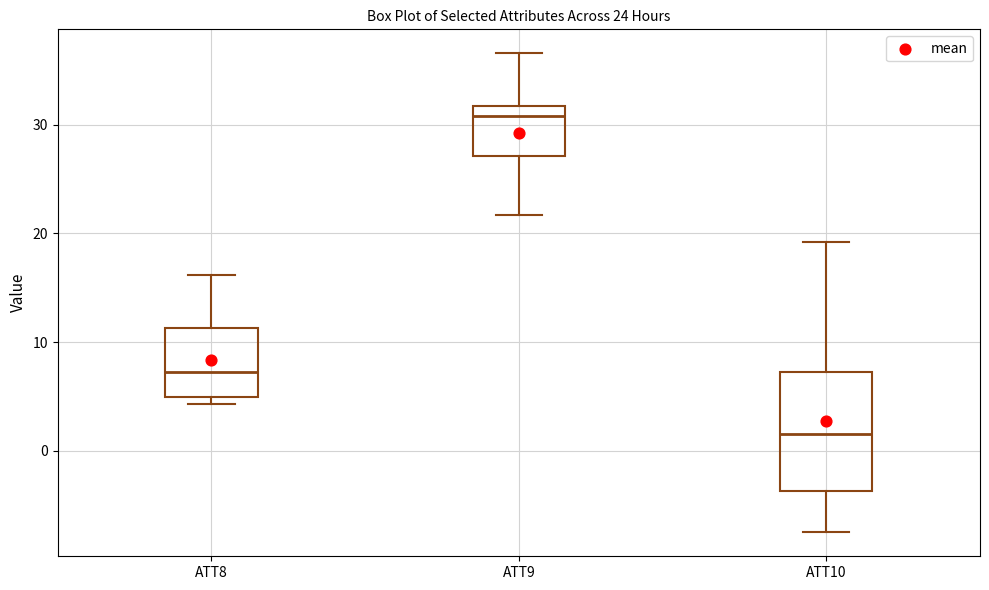

Reading left to right, read every box against the y-axis: the position of its median line, the range the box covers, and the ends of its whiskers. The values are not printed on the chart, so give them approximately, as read against the axis.

ATT8: median 7, box 5 to 11, whiskers 4 to 16
ATT9: median 31, box 27 to 32, whiskers 22 to 37
ATT10: median 2, box -4 to 7, whiskers -7 to 19